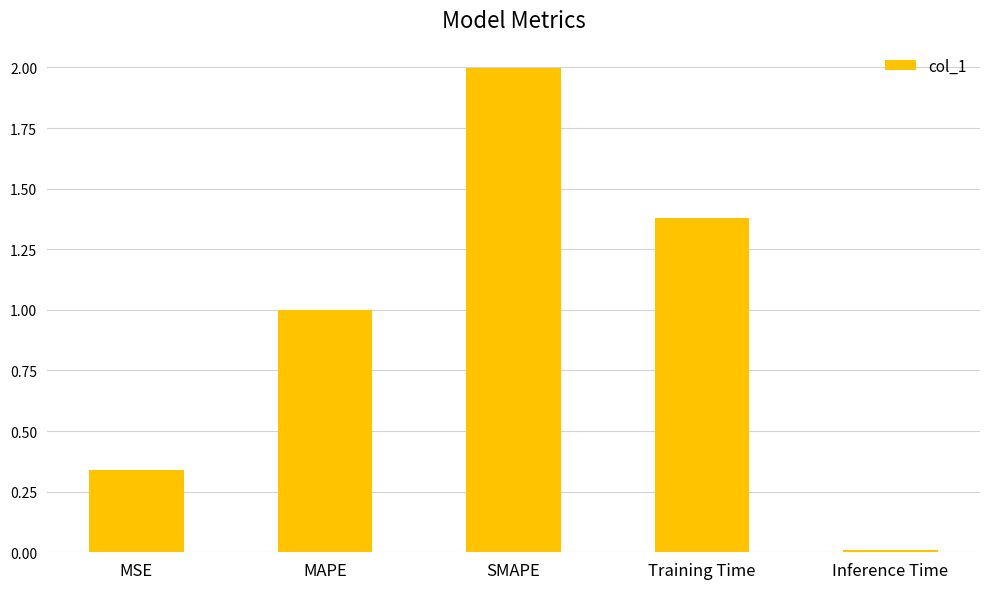

What is the sum of the values at SMAPE and MSE?

2.3